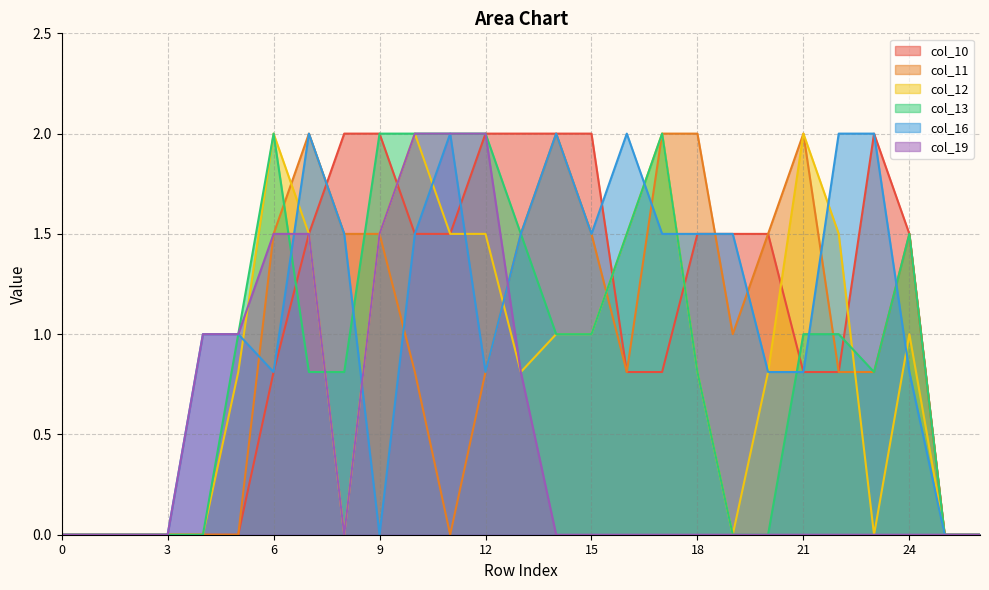

Between 14 and 23, which is larger?

14